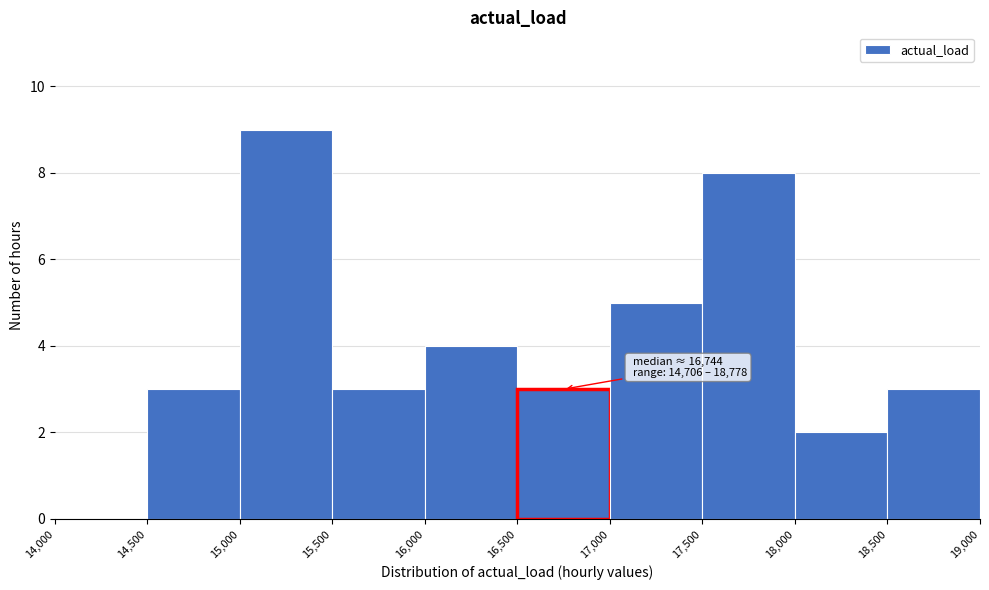

Which range on the x-axis has the tallest bar?

15,000 to 15,500